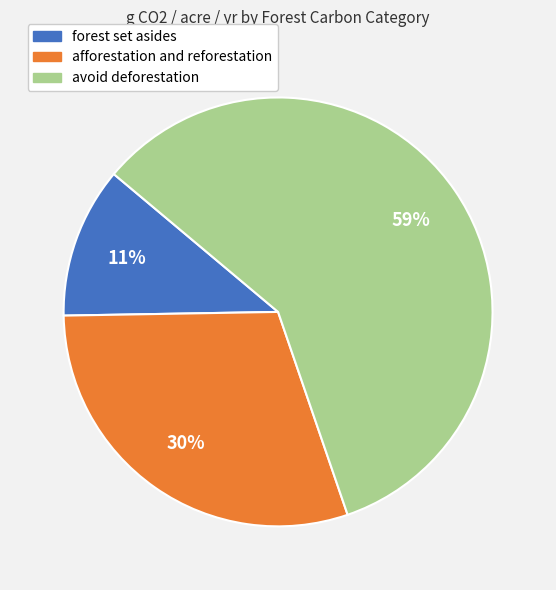

What is the largest slice in the pie chart?

avoid deforestation